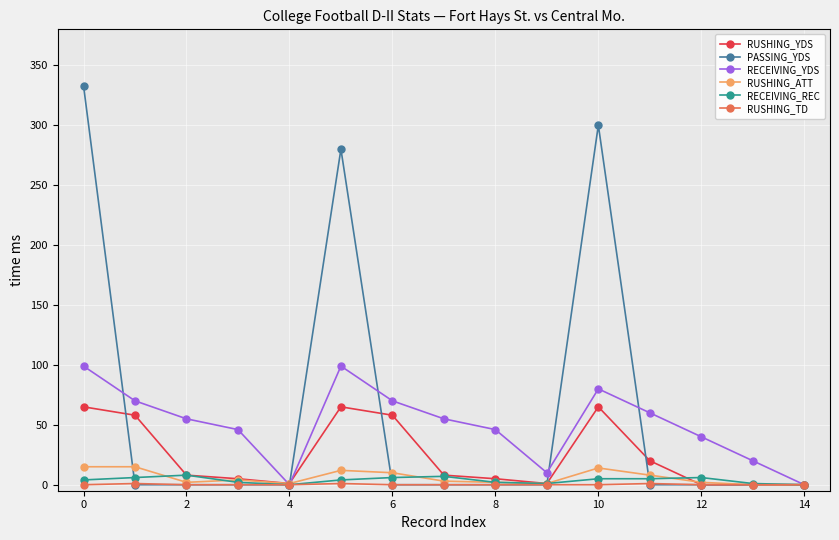

Which series has the largest range (max minus min)?

PASSING_YDS